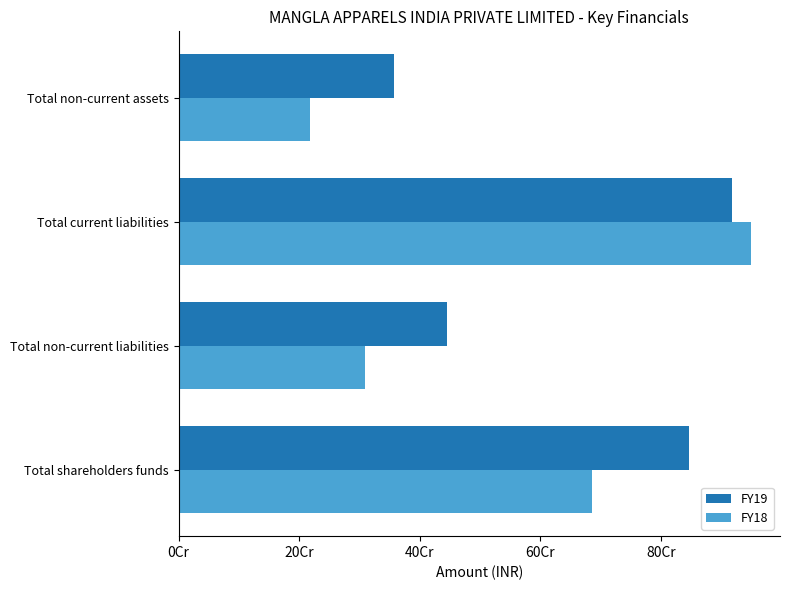

Rank the series by their maximum value, from lowest to highest.

FY19, FY18